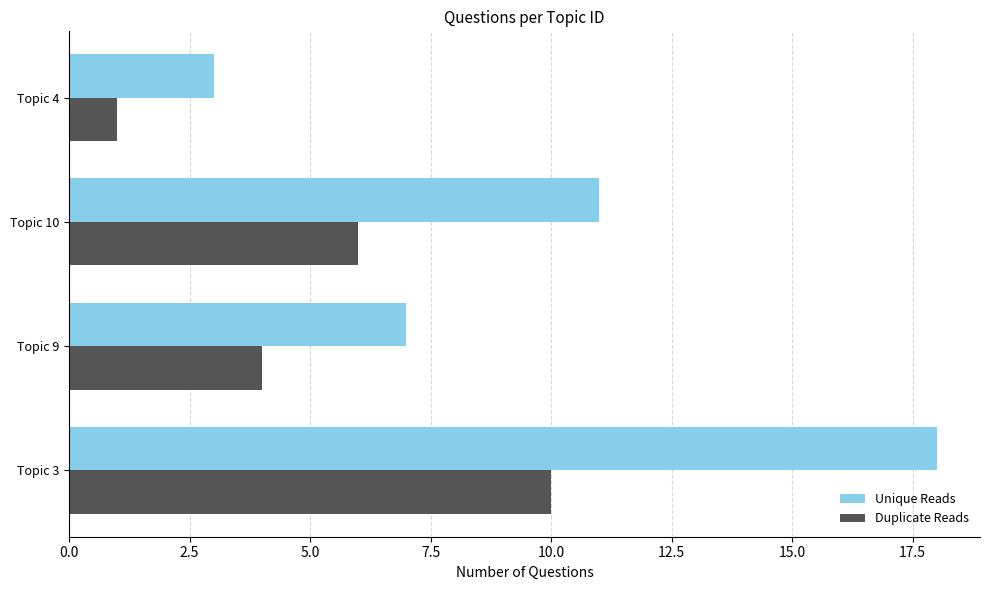

Which series has the largest total across all categories?

Unique Reads